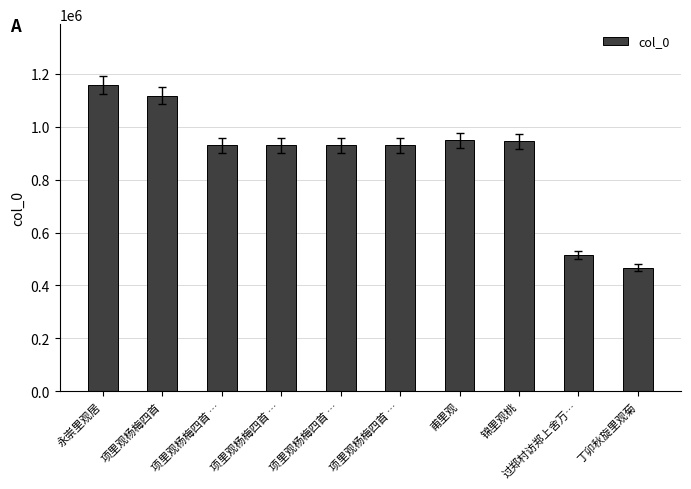

How many series are shown in this chart?

1